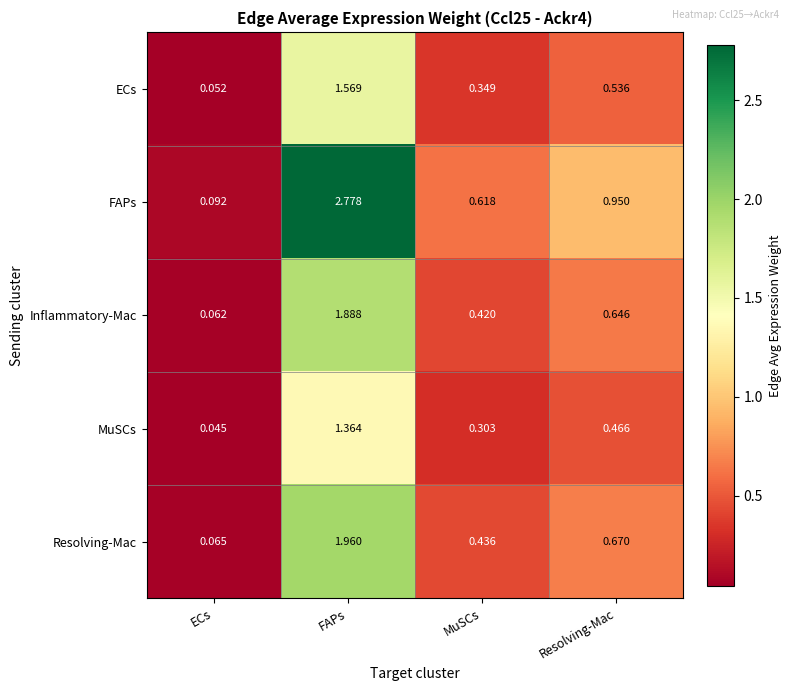

Between ECs and Resolving-Mac, which series saw the biggest shift?

FAPs